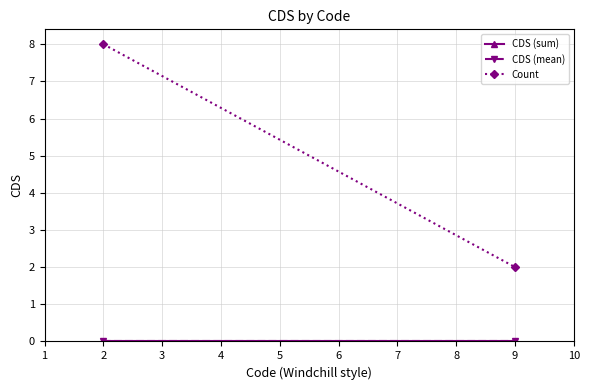

What are all the series names shown in the legend?

CDS (sum), CDS (mean), Count